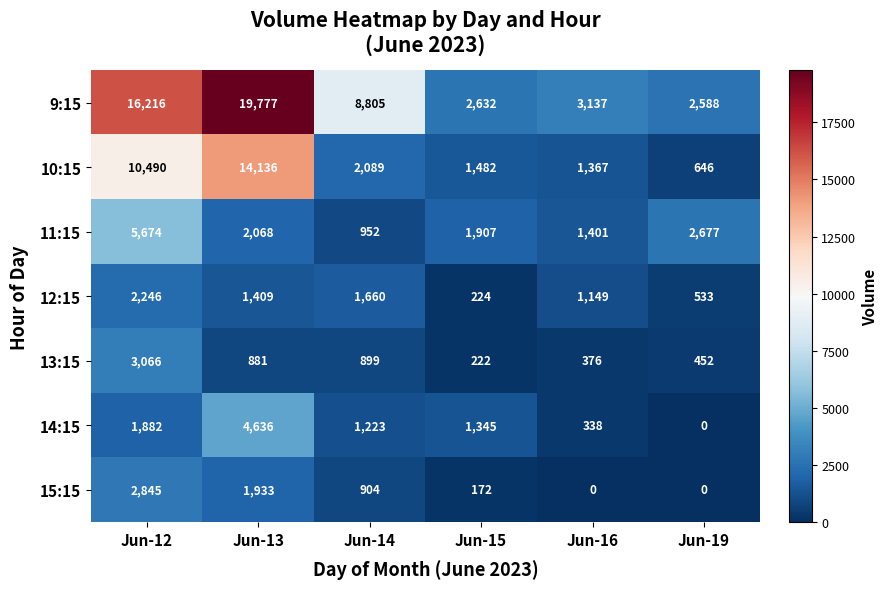

How many categories are shown in the chart?

6